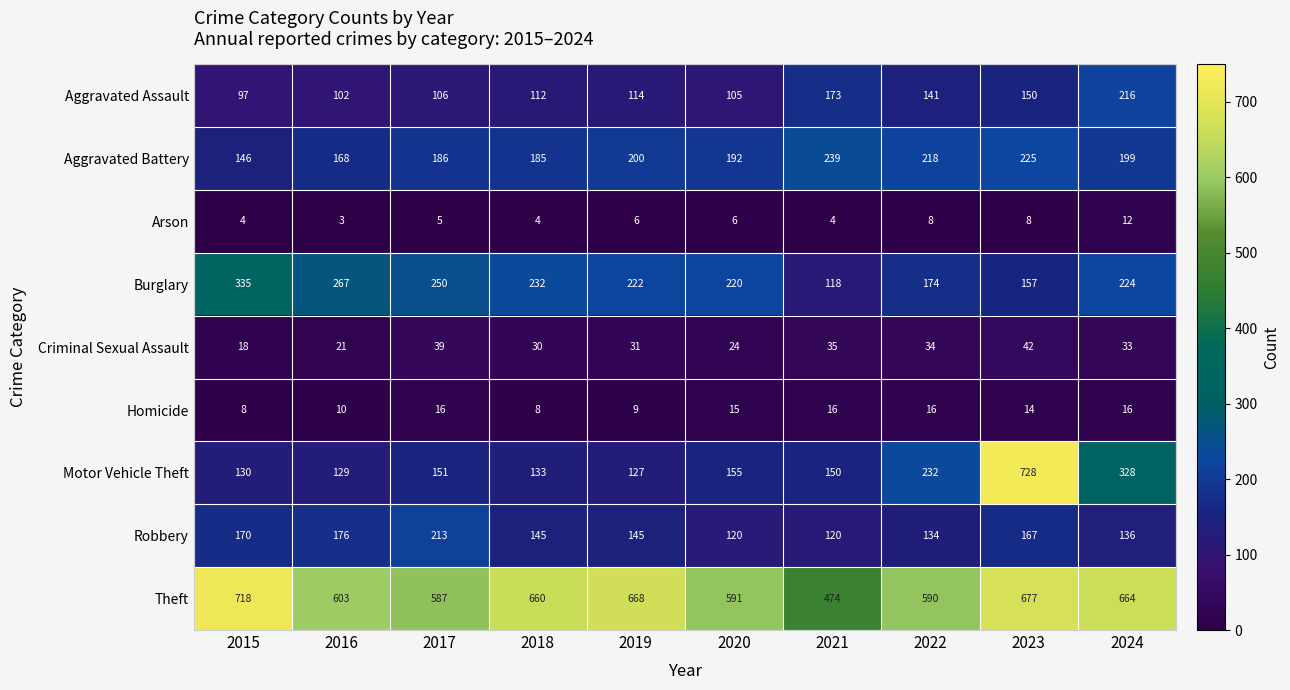

What is the difference between the maximum and minimum values in the Robbery series?

93